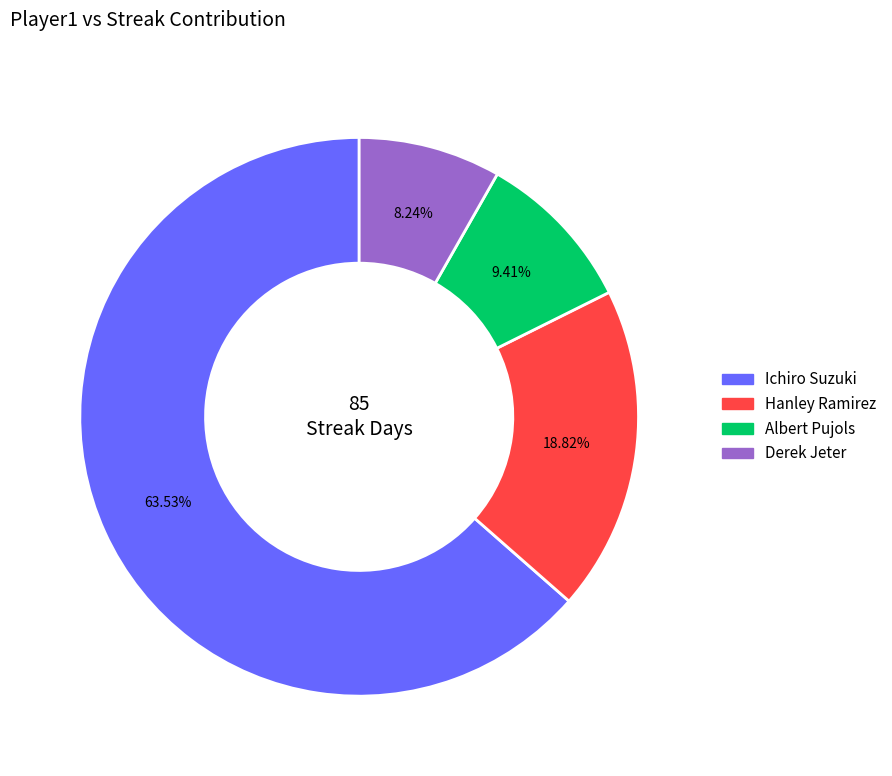

True or false: Albert Pujols accounts for 1% of the total.

False